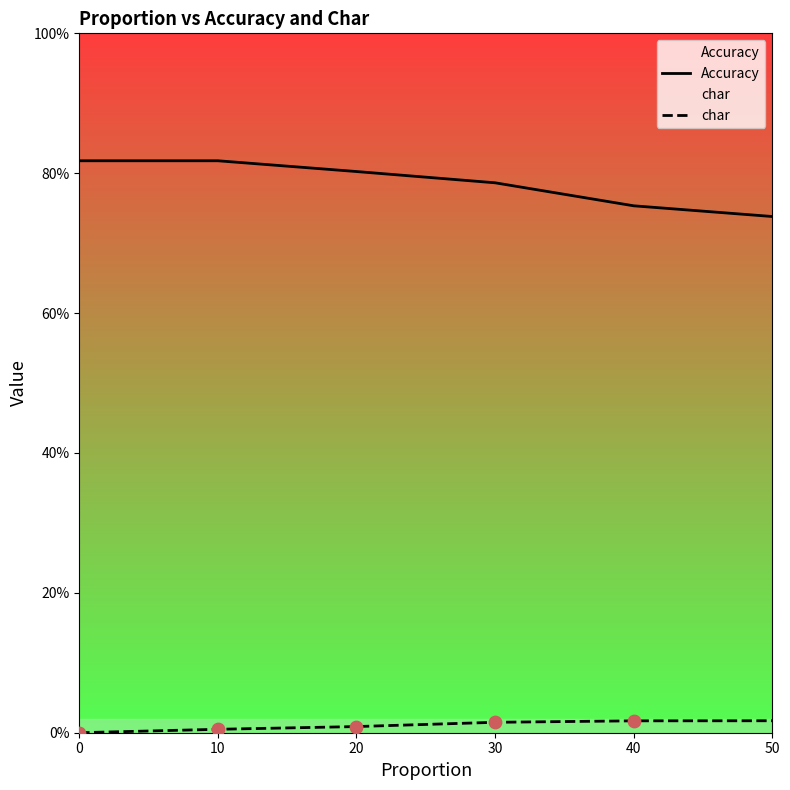

Which series has the widest spread of Y values?

Accuracy